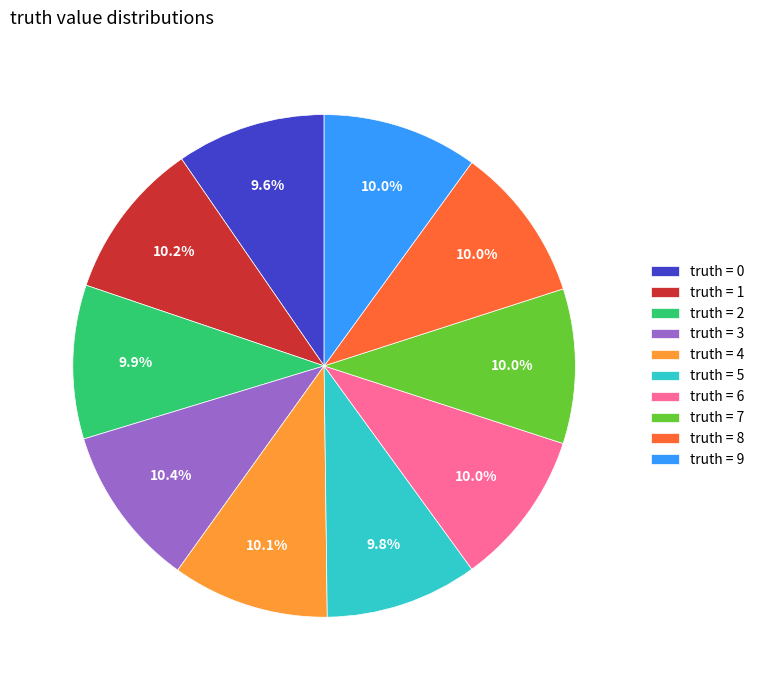

What portion of the pie excludes truth = 7?

90.0%